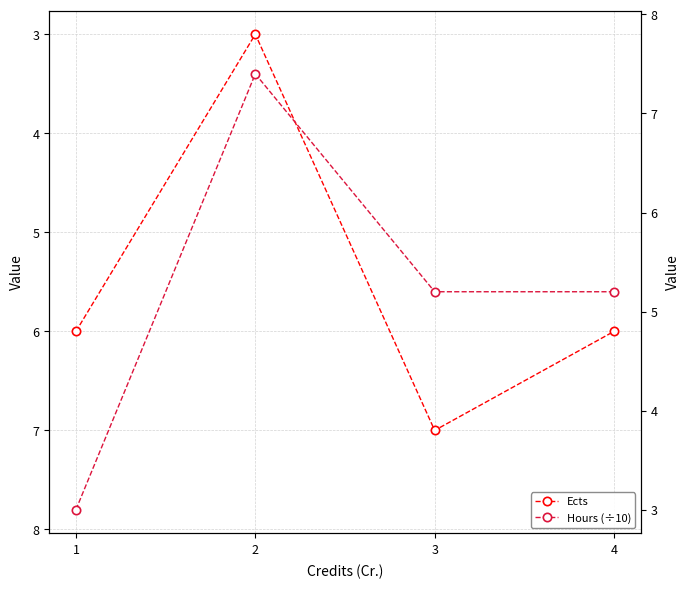

After their last crossing, which series has the higher values: Hours (÷10) or Ects?

Ects